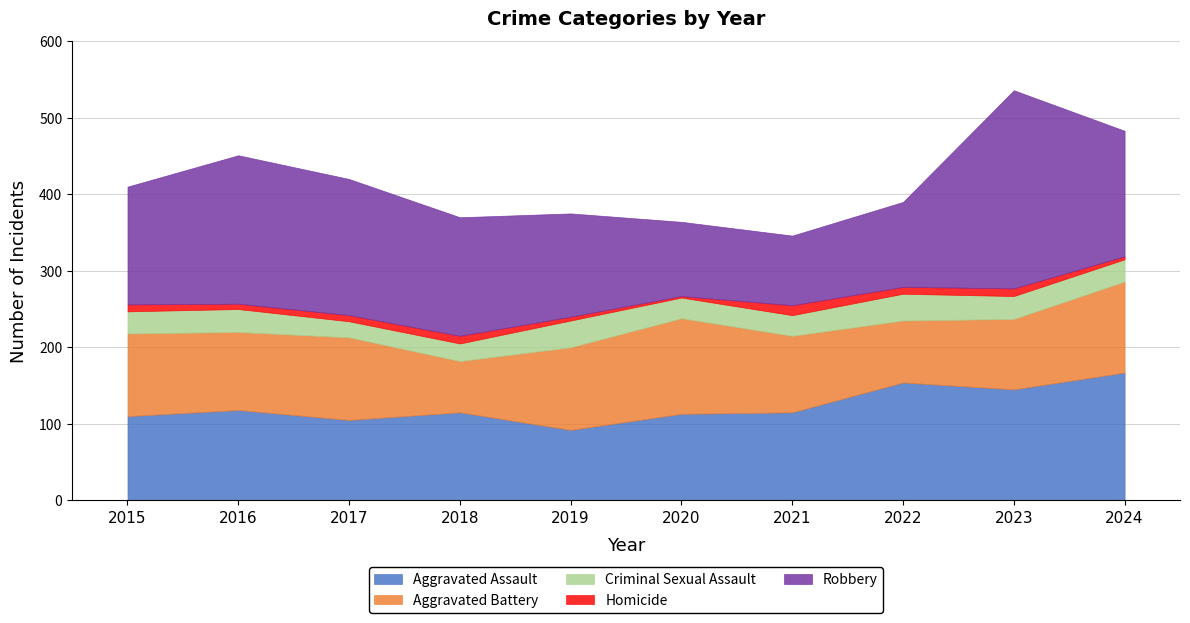

At which label does Aggravated Assault reach its peak?

2024